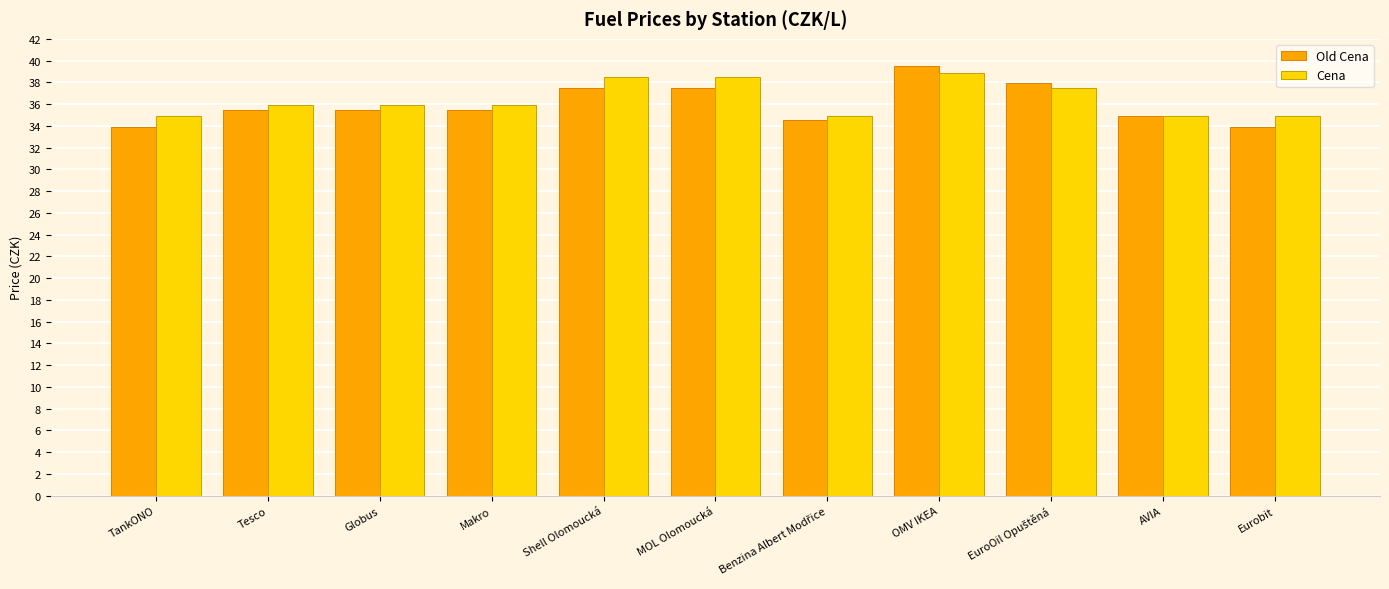

The Old Cena series shows 37.5 at MOL Olomoucká. True or false?

True